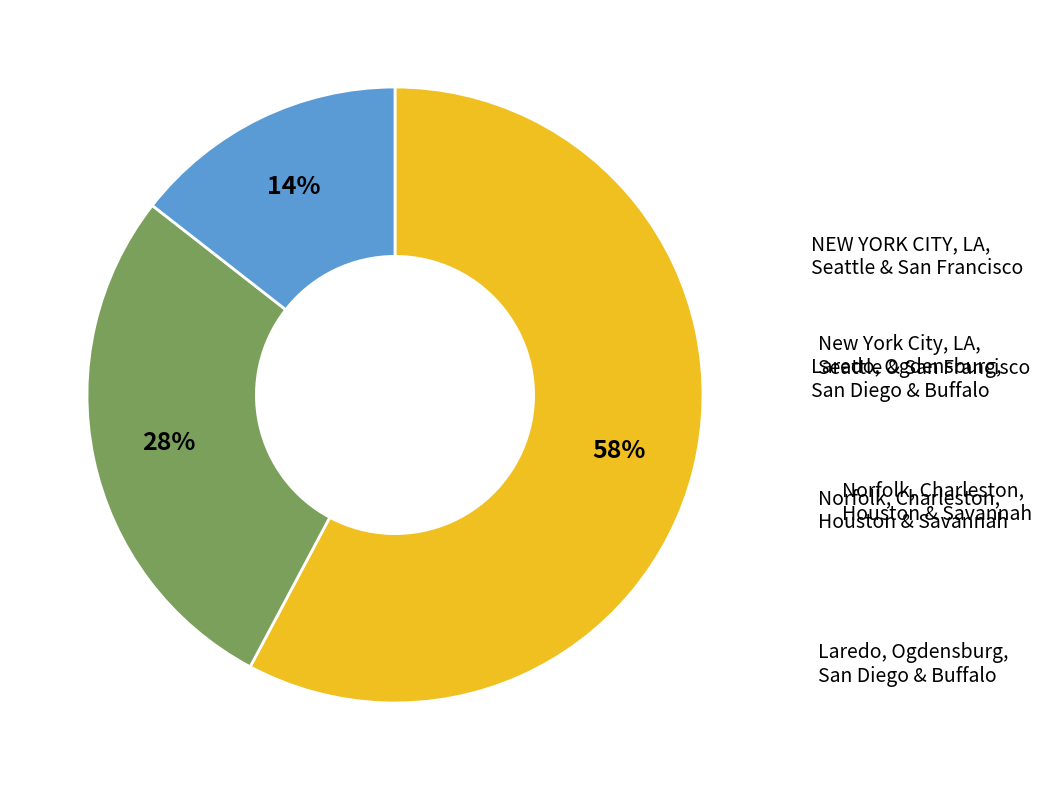

To the nearest percent, what is the average slice percentage?

33%